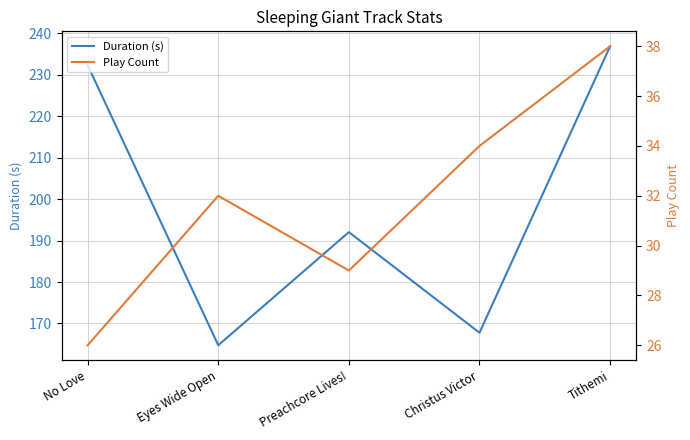

Rank the series at Christus Victor from highest to lowest value.

Duration (s), Play Count